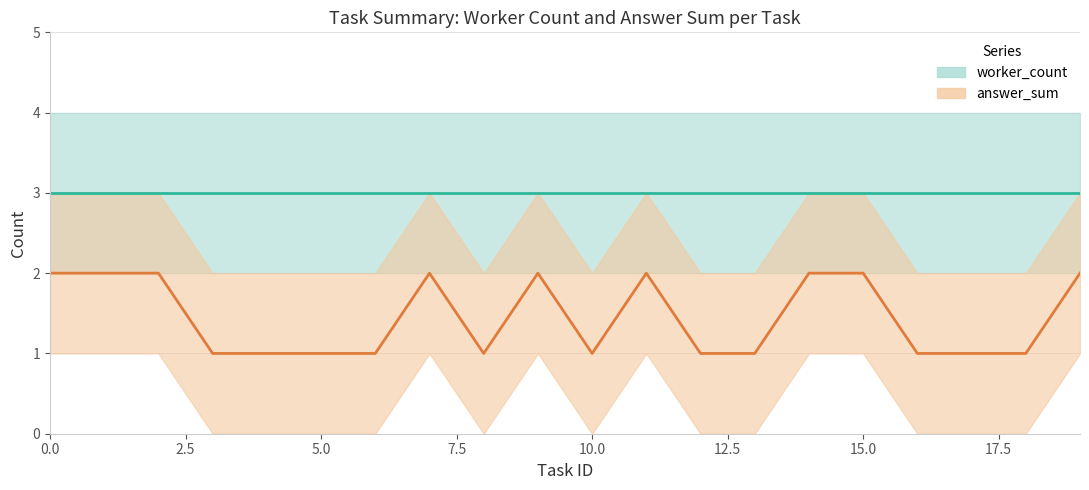

What are all the series names shown in the legend?

worker_count, answer_sum